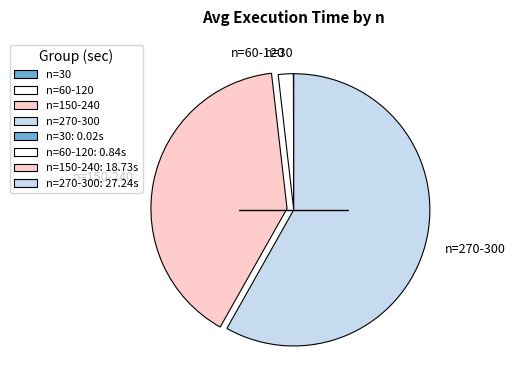

Which has a higher value, n=150-240 or n=60-120?

n=150-240